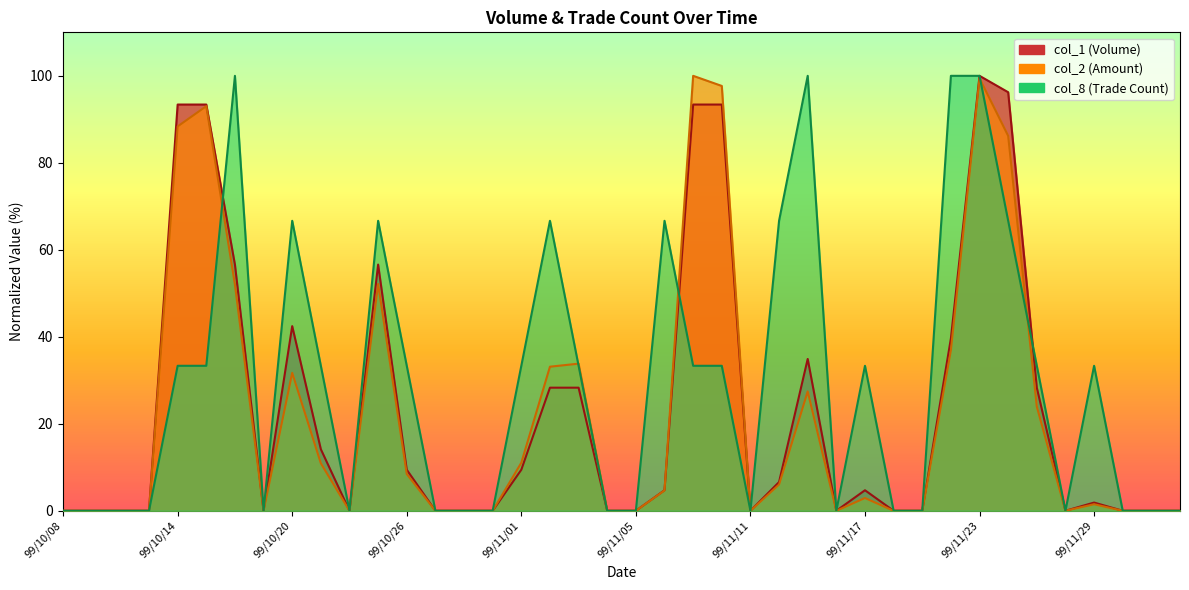

At which category does col_2 reach its first local valley?

99/10/19